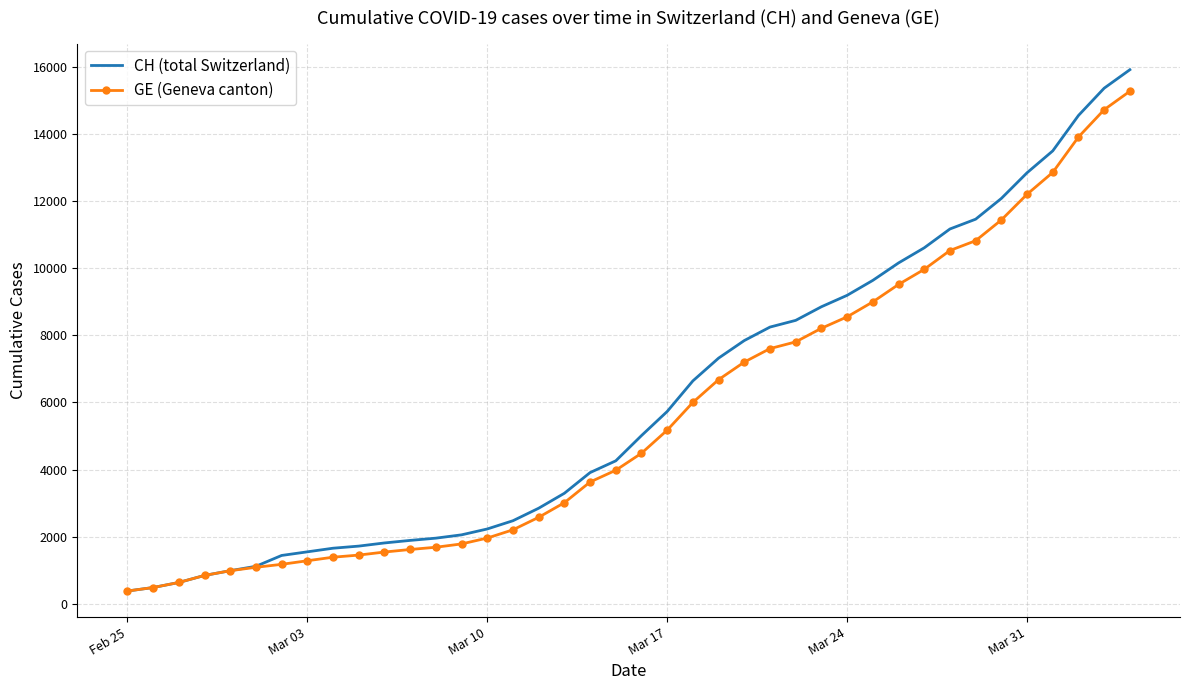

What are all the series names shown in the legend?

CH (total Switzerland), GE (Geneva canton)